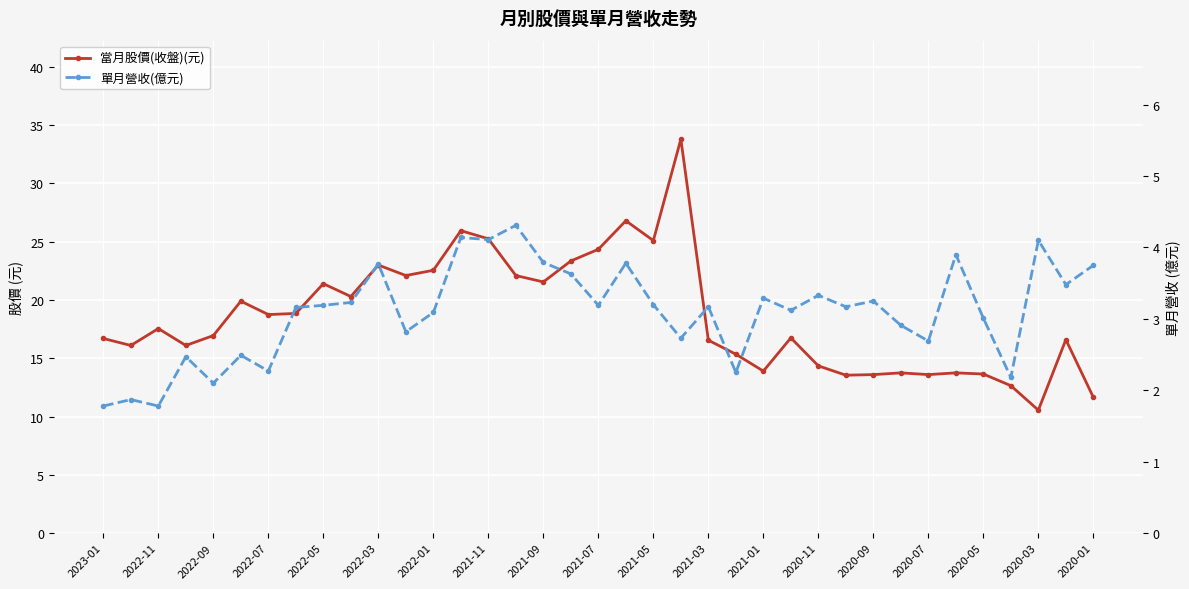

True or false: 單月營收(億元) and 當月股價(收盤)(元) intersect in this chart.

False